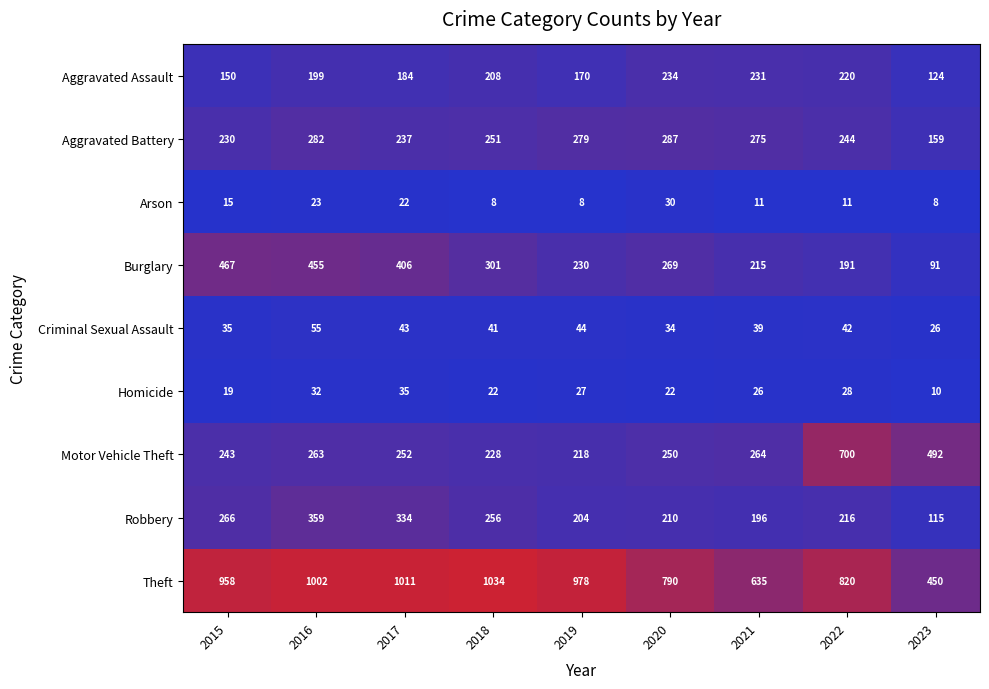

Which series changed the most between 2021 and 2022?

Motor Vehicle Theft